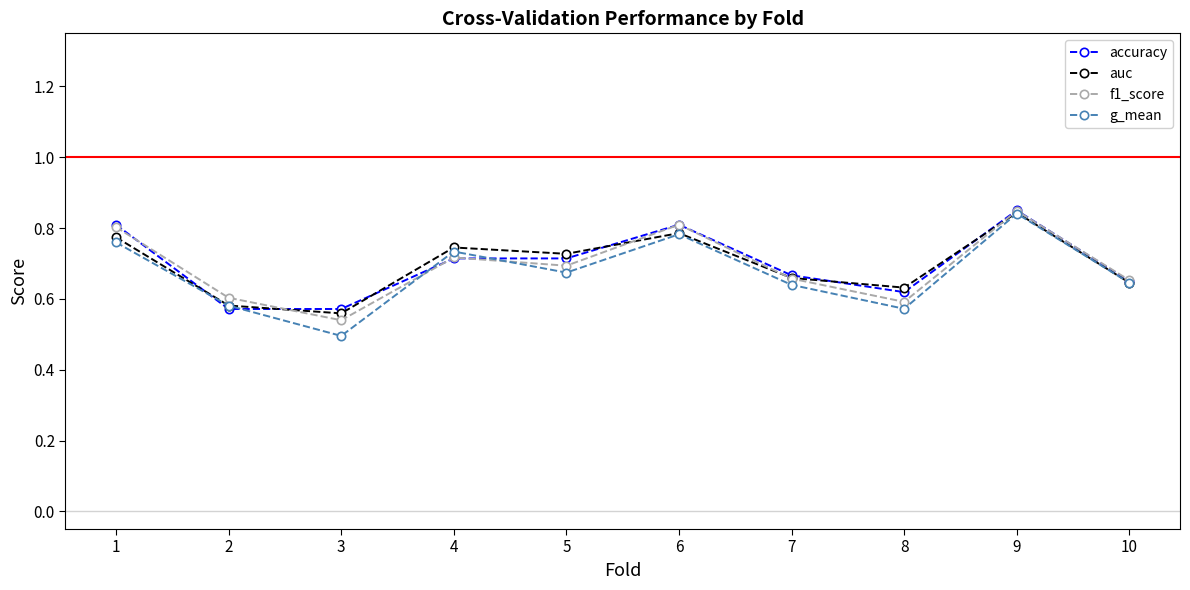

True or false: g_mean has more than 1 points higher than both neighbors.

True